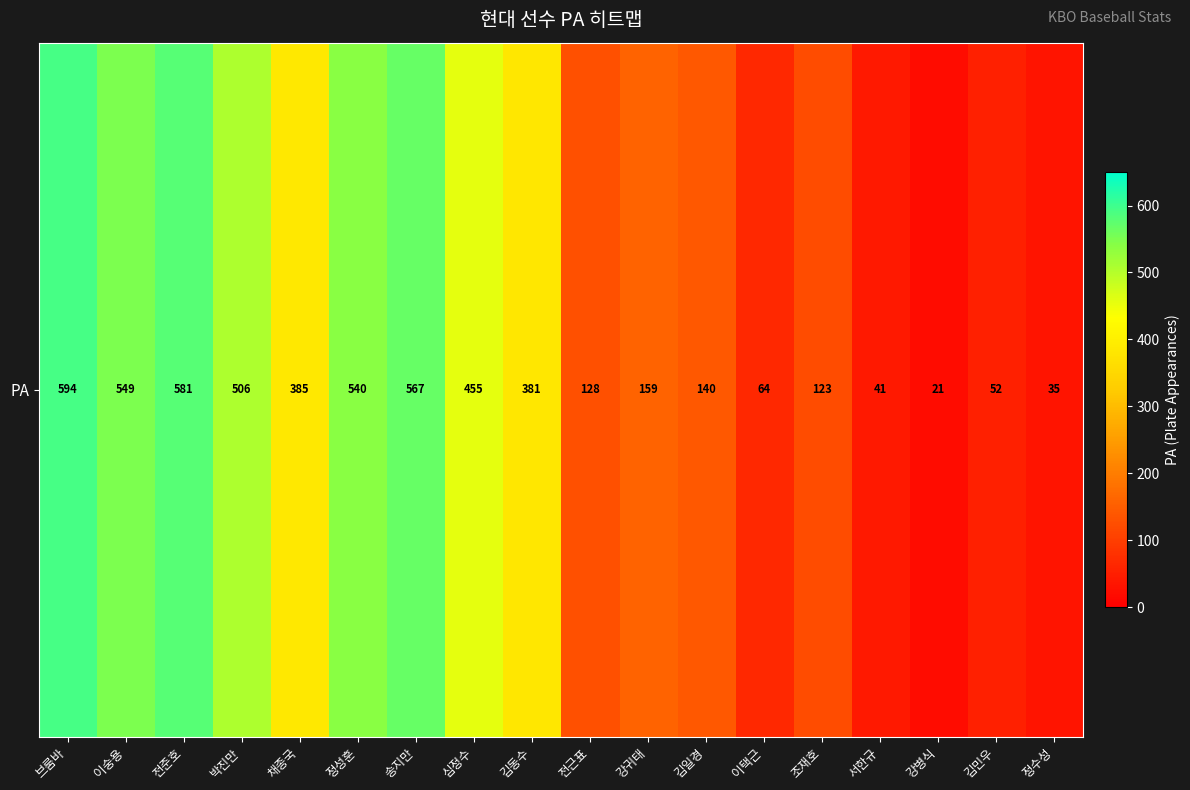

How many distinct data groups are displayed?

1